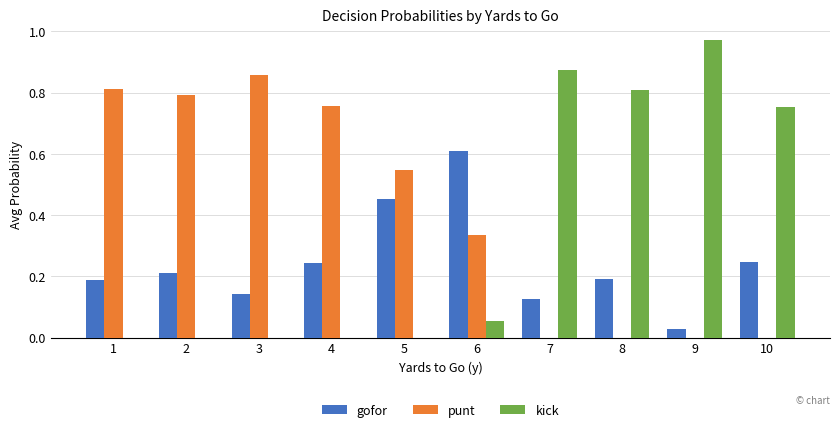

The gofor series shows 0.0 at 9. True or false?

True